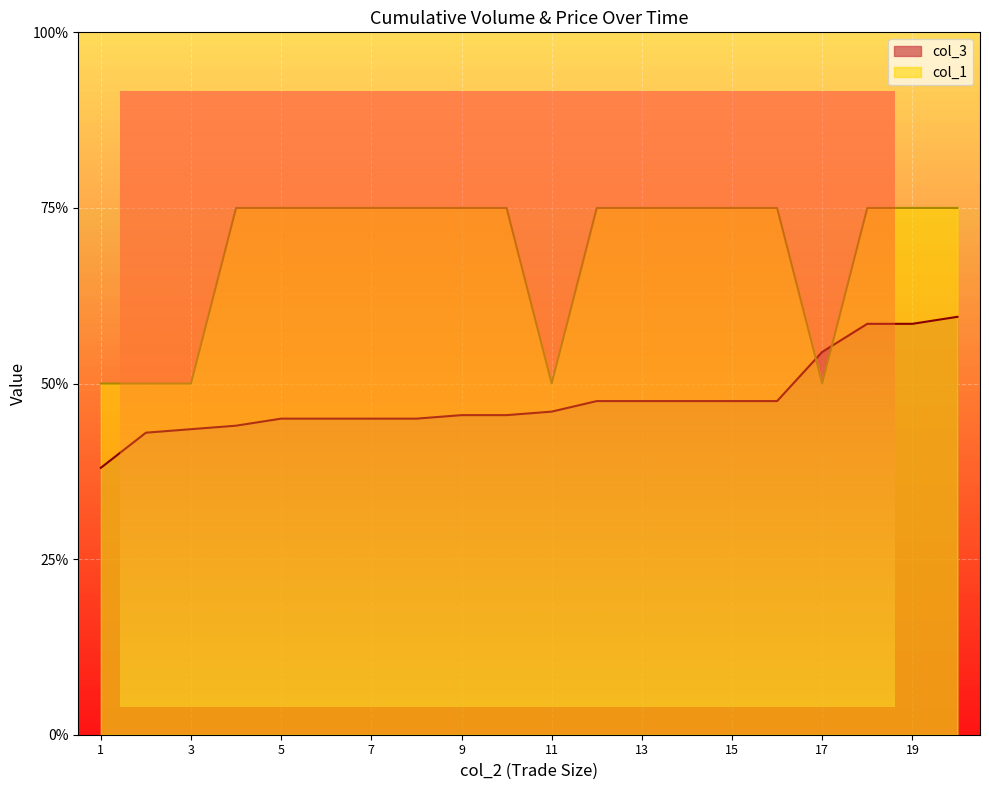

At which label does col_1 first exceed 149?

09:01:18